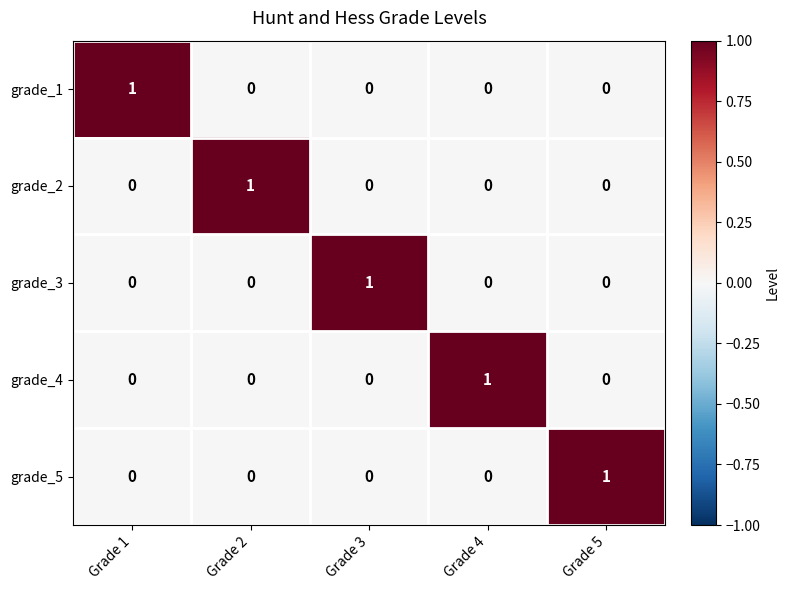

Is it true that grade_5 equals 0 at Grade 2?

True